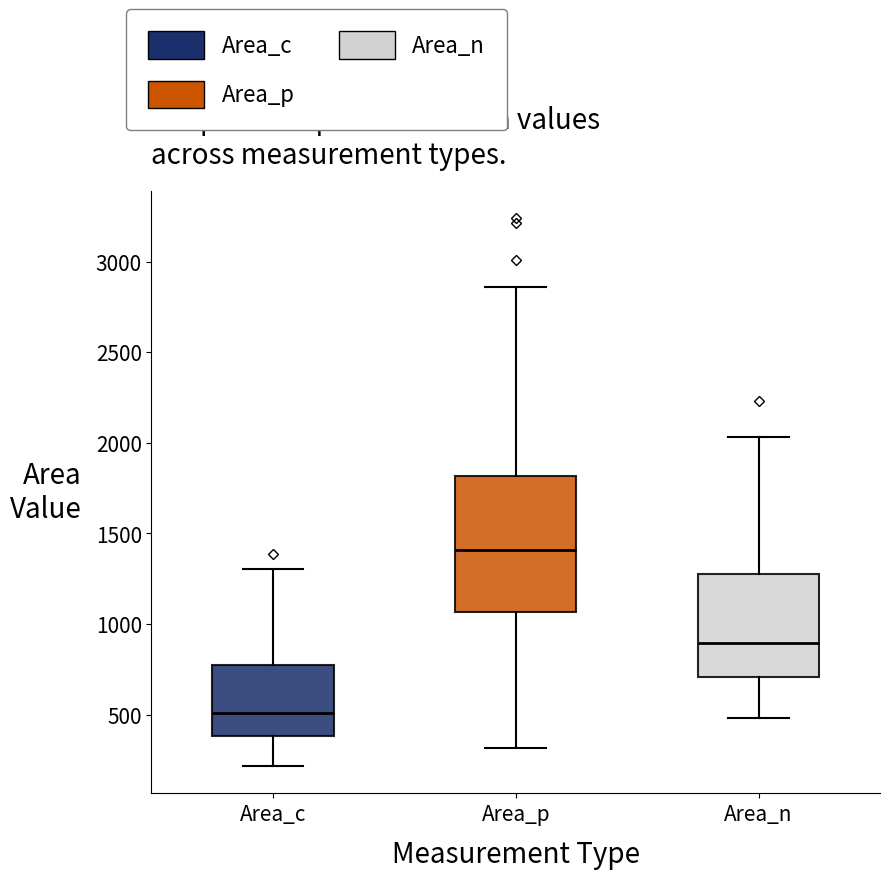

Which box has the highest median line?

Area_p